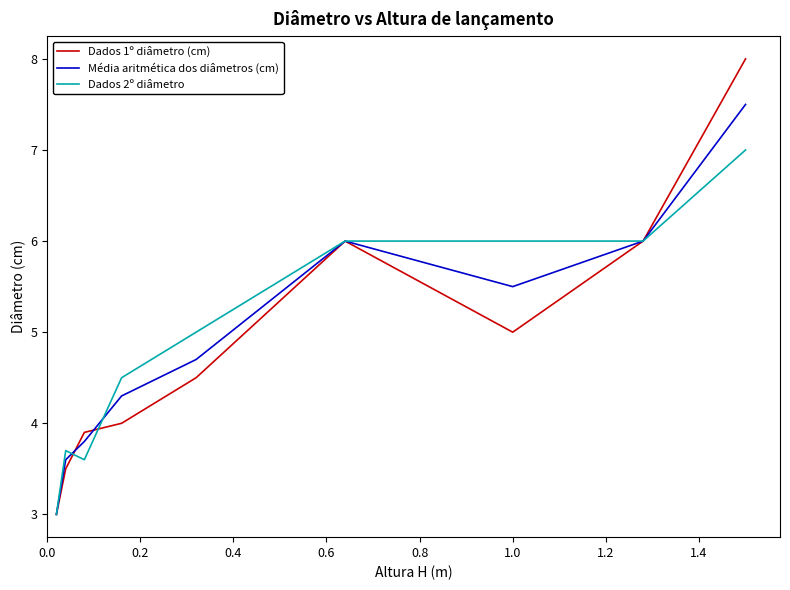

Which series has the widest spread of values?

Dados 1º diâmetro (cm)